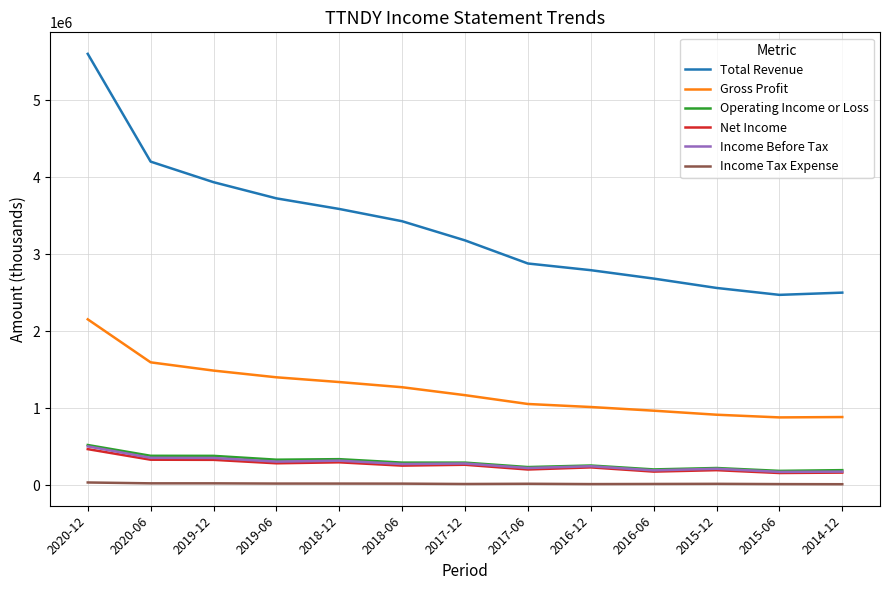

What is the minimum value for Income Before Tax?

173400